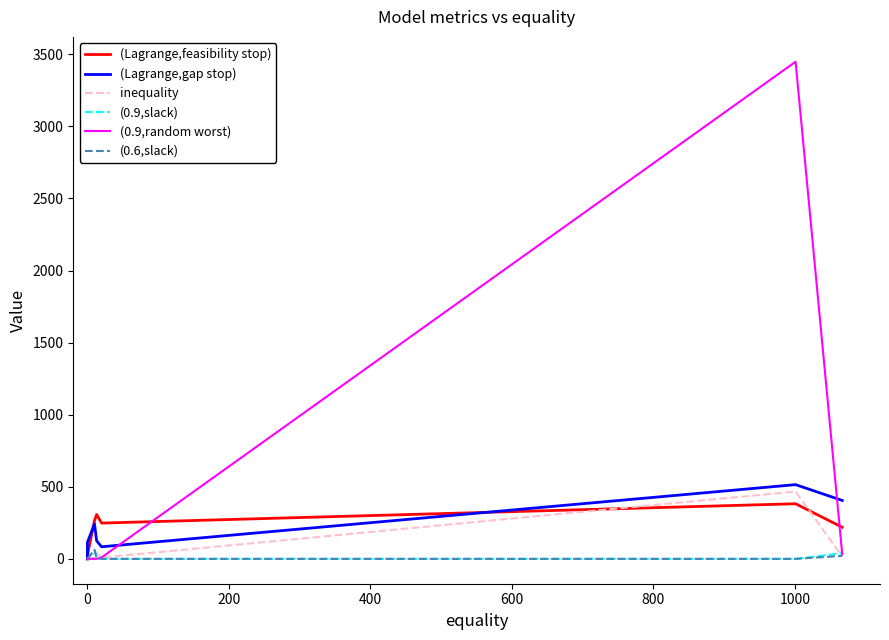

How many intersections are there between (Lagrange,feasibility stop) and (Lagrange,gap stop)?

2